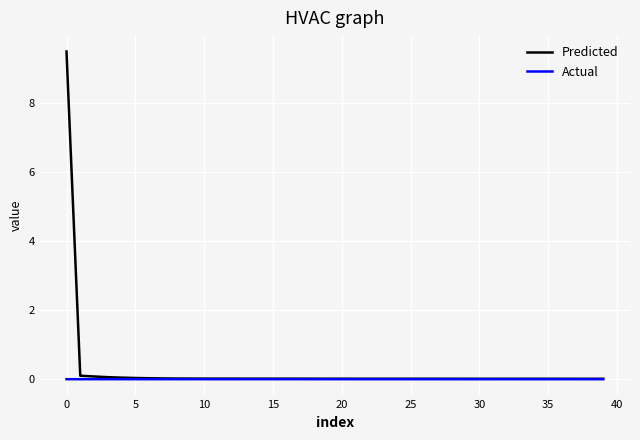

Rank the series by their maximum value, from highest to lowest.

Predicted, Actual